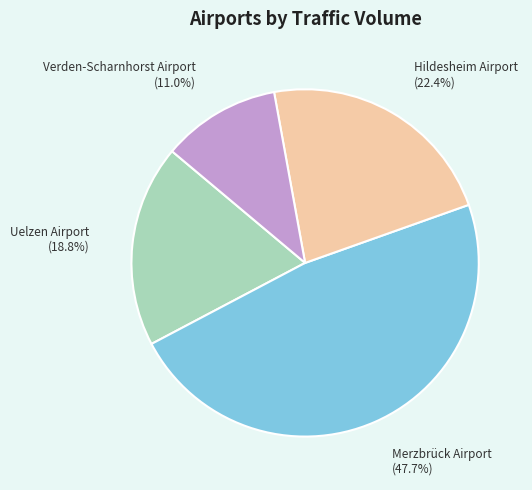

Between Hildesheim Airport and Merzbrück Airport, which is larger?

Merzbrück Airport